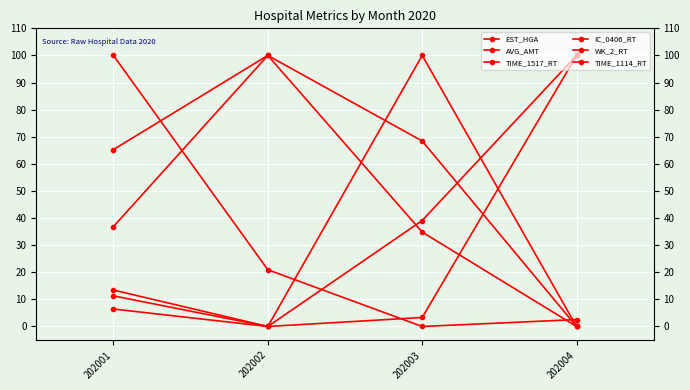

Where is TIME_1517_RT nearest to the value 50?

202001